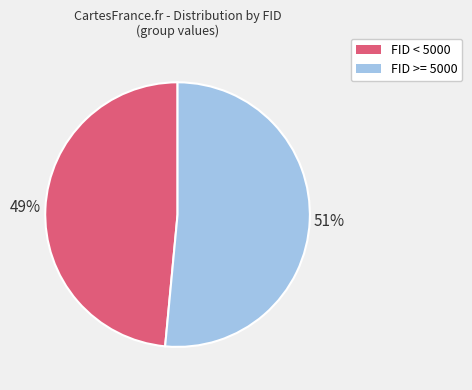

Is there any slice that represents more than half of the pie?

Yes